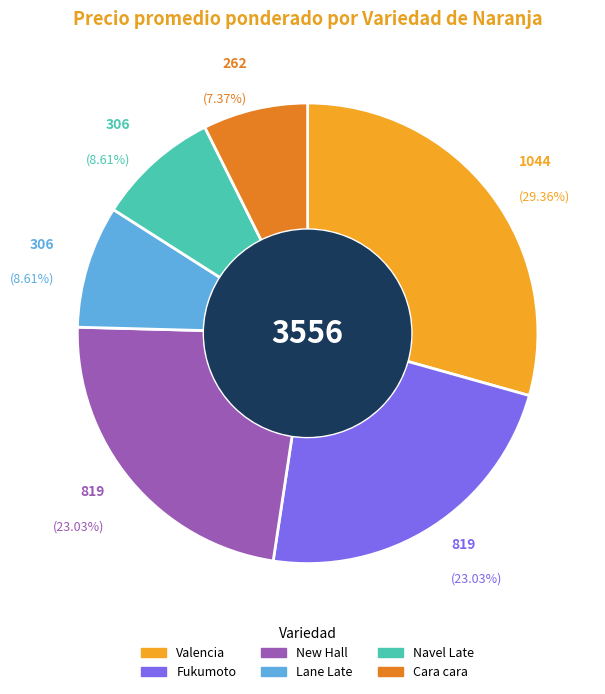

Does Valencia account for over 50% of the chart?

No